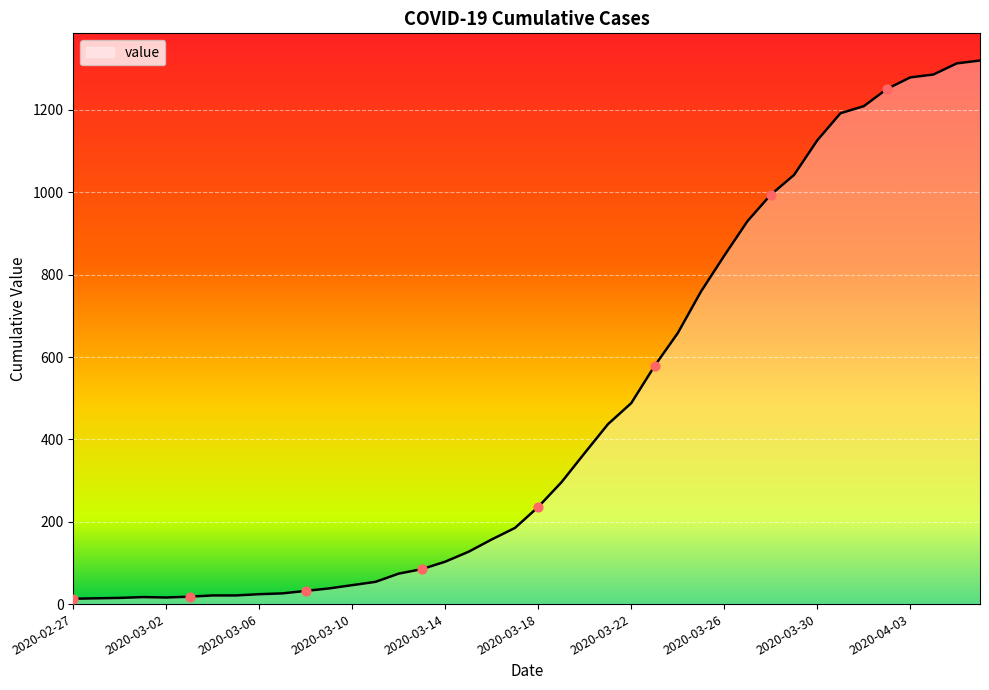

What is the difference between the maximum and minimum values?

1307